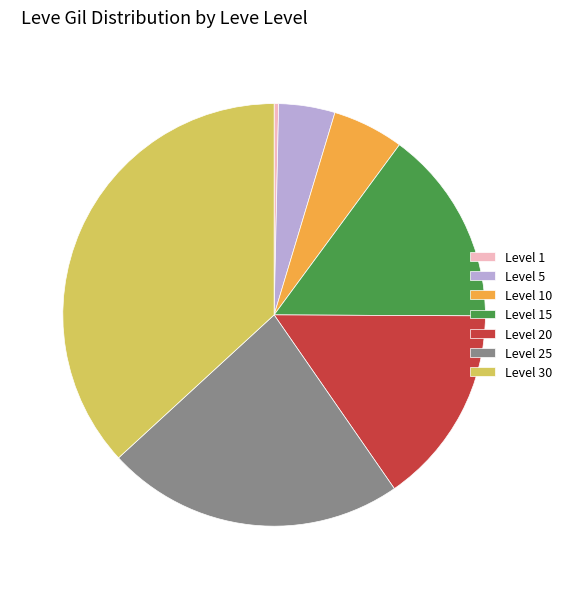

Combined, do Level 25 and Level 1 account for over 50%?

No